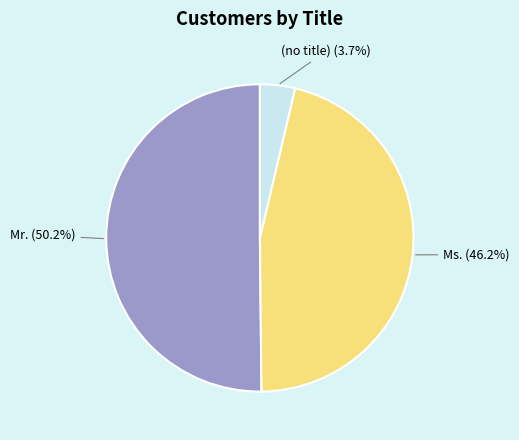

Is there any slice that represents more than half of the pie?

Yes